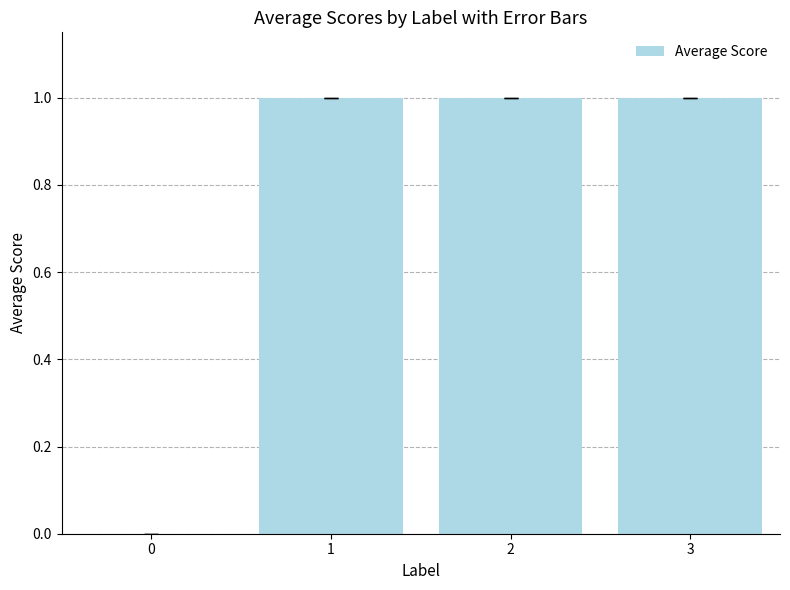

What is the sum of all values?

3